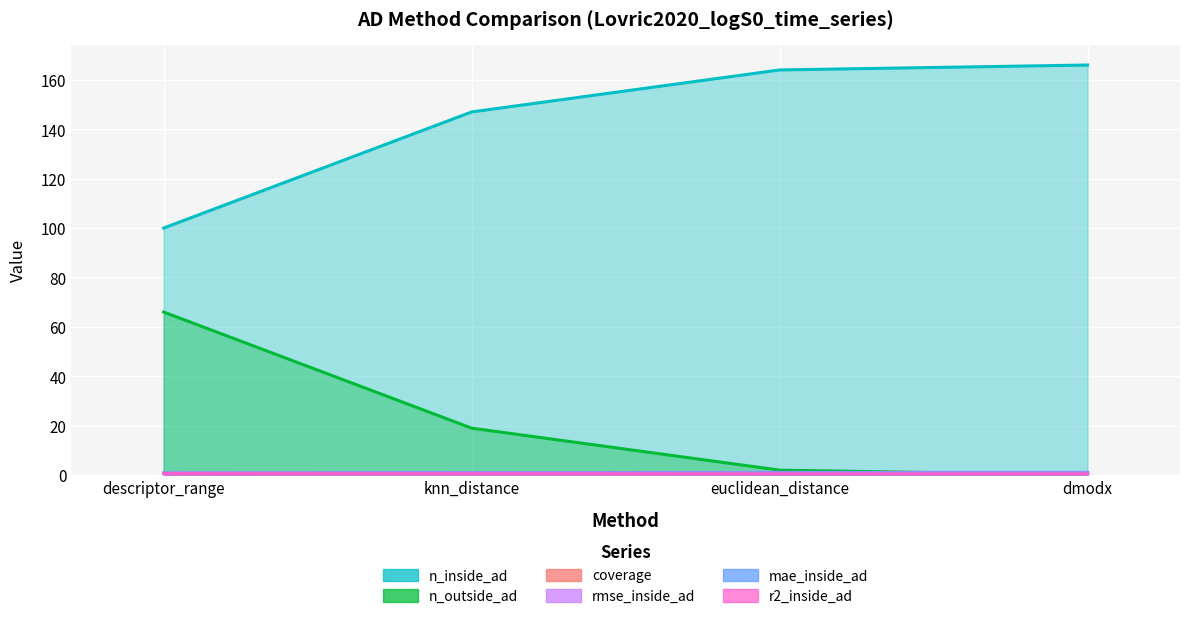

How many r2_inside_ad values are between 0 and 1?

4